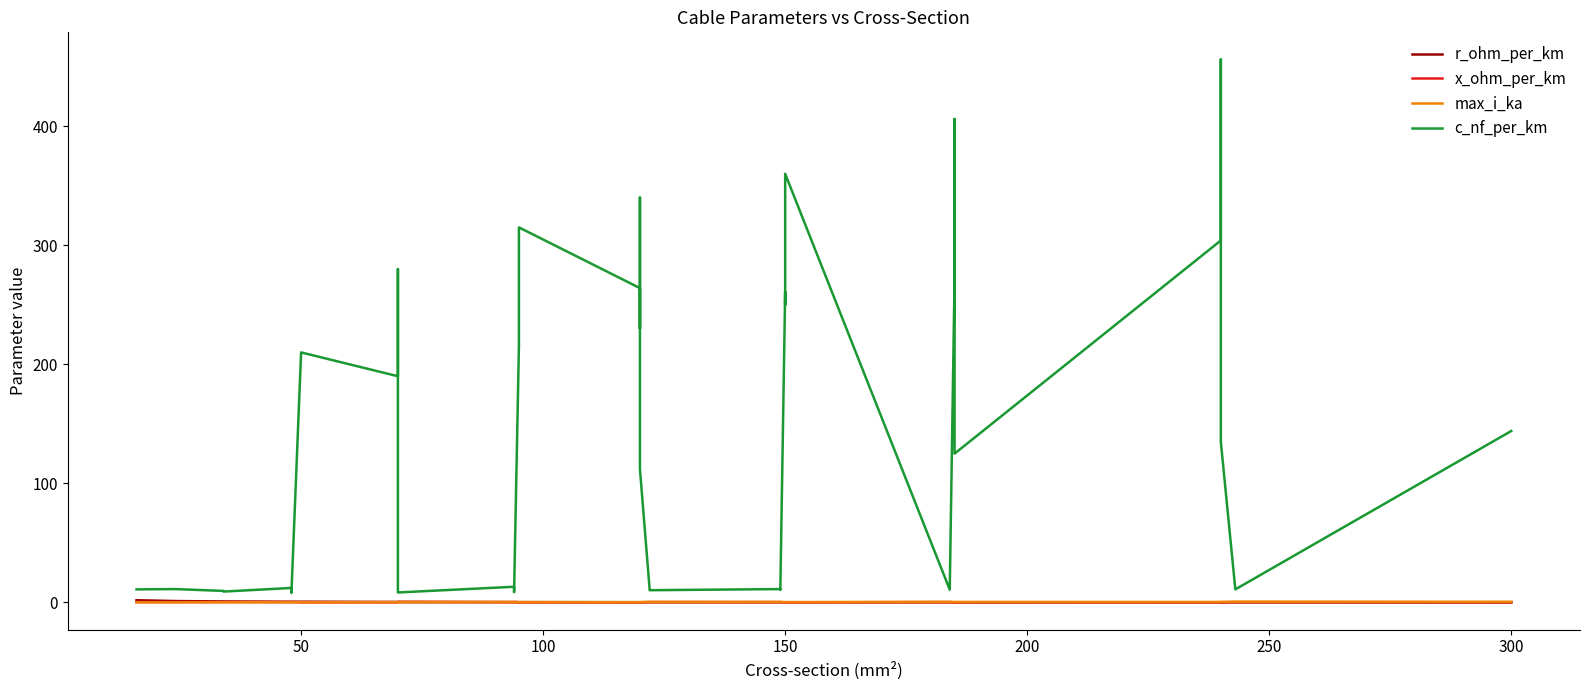

True or false: max_i_ka has a value of 0.5 at 15.

False